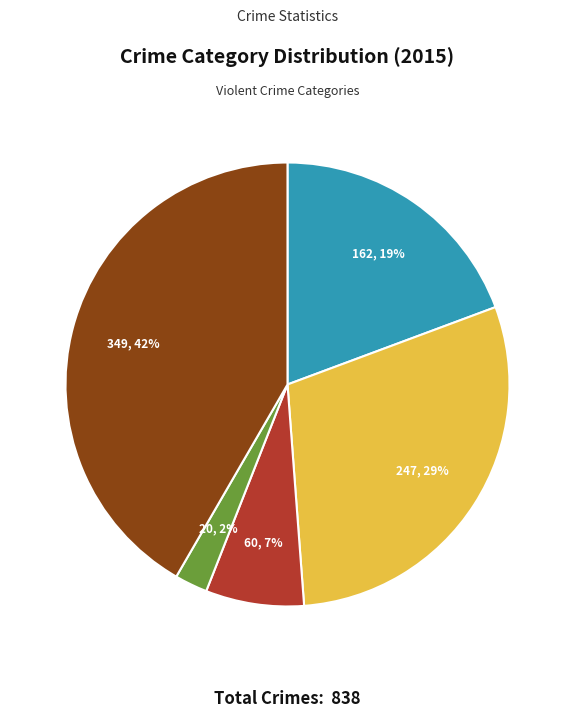

Does any single category account for the majority?

No